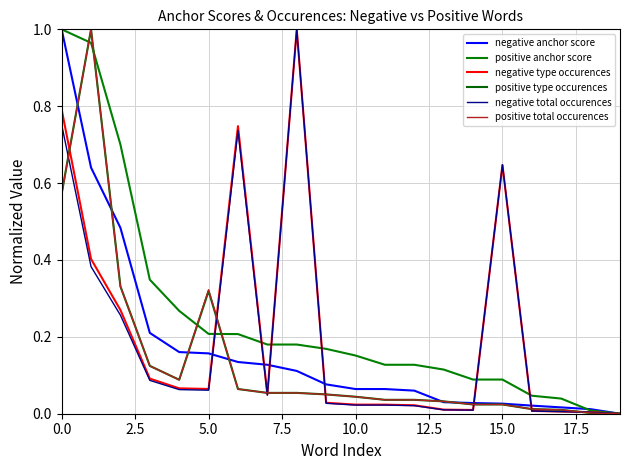

Is this an area chart (filled region under the line)?

No